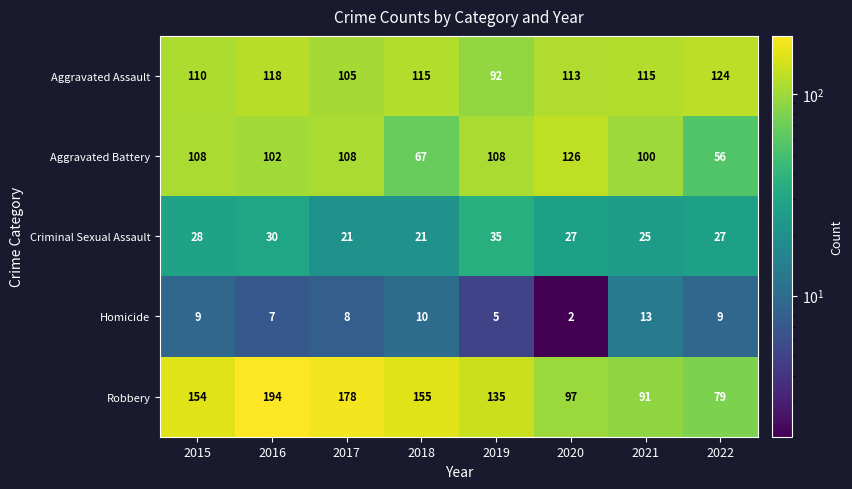

What is the greatest value displayed?

194